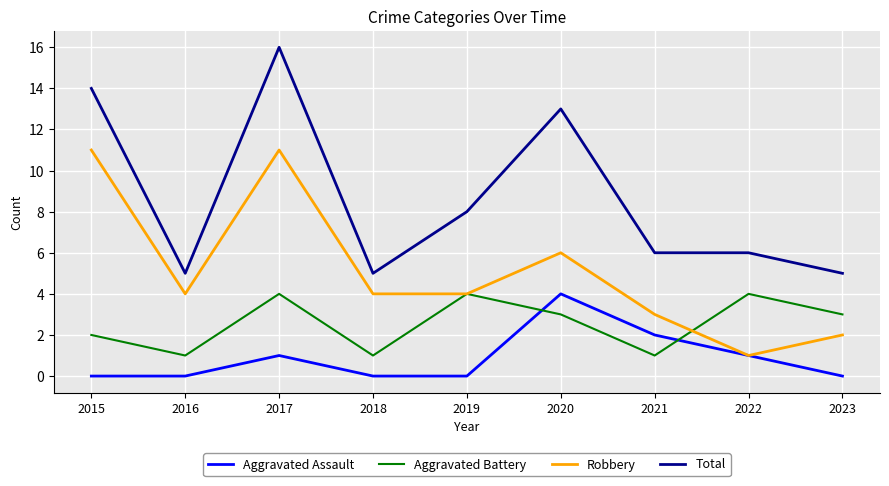

At which category is the sum across all series the highest?

2017